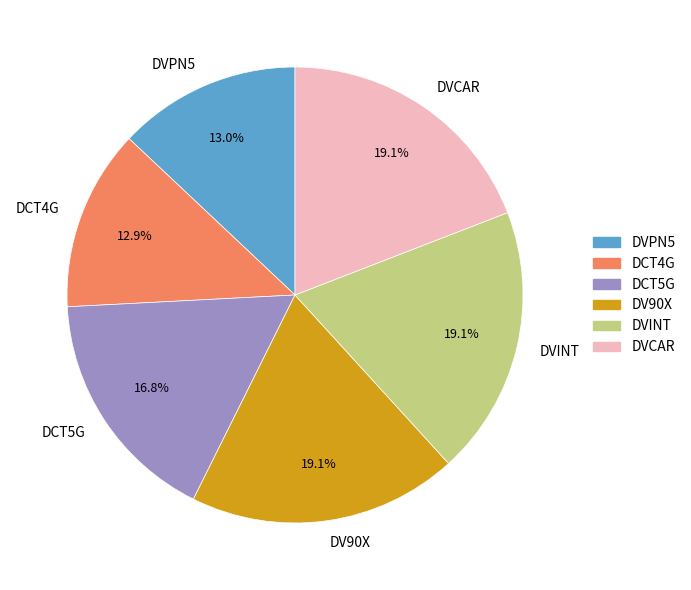

To the nearest percent, what is the combined percentage of DCT5G and DVINT?

36%